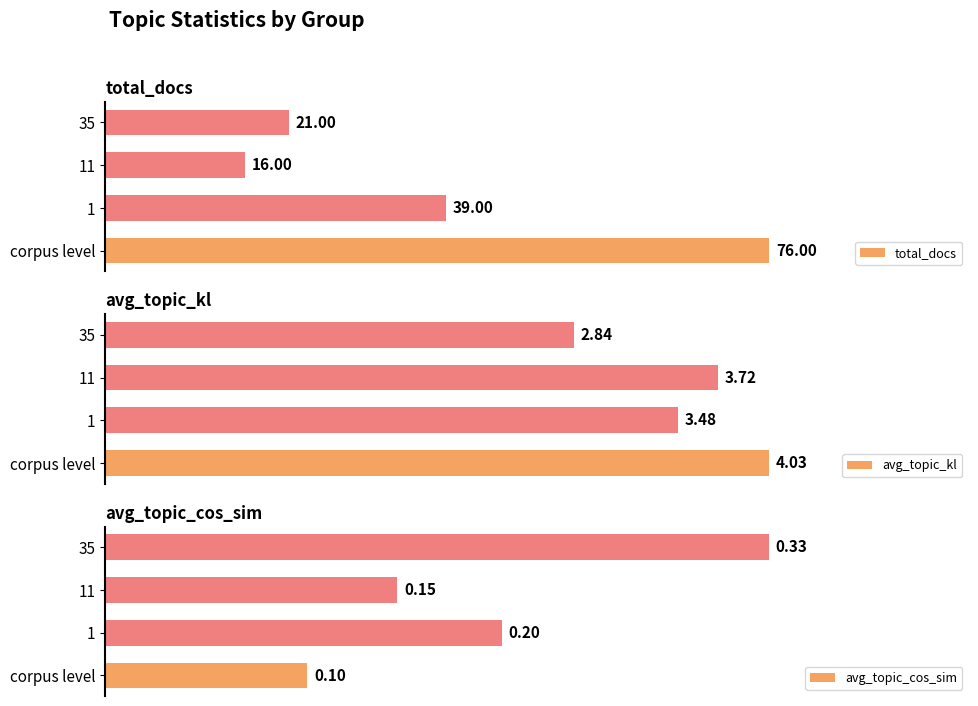

Which series has the widest spread of values?

total_docs